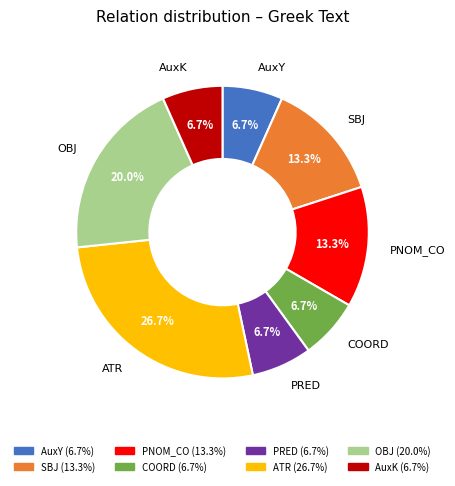

Between ATR and SBJ, which is larger?

ATR